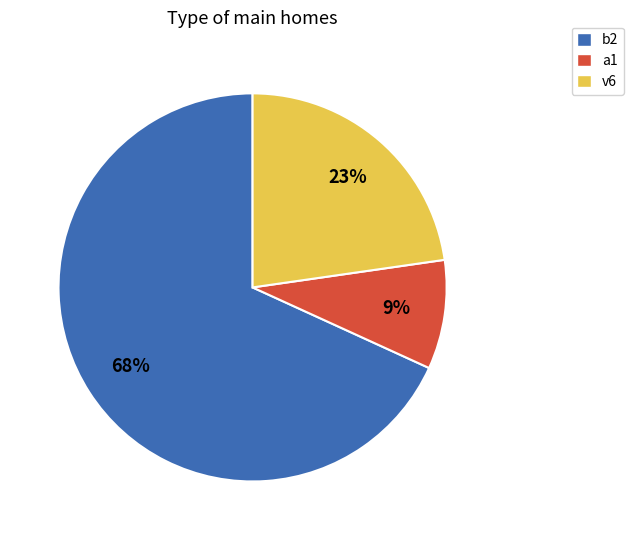

Is there any slice that represents more than half of the pie?

Yes